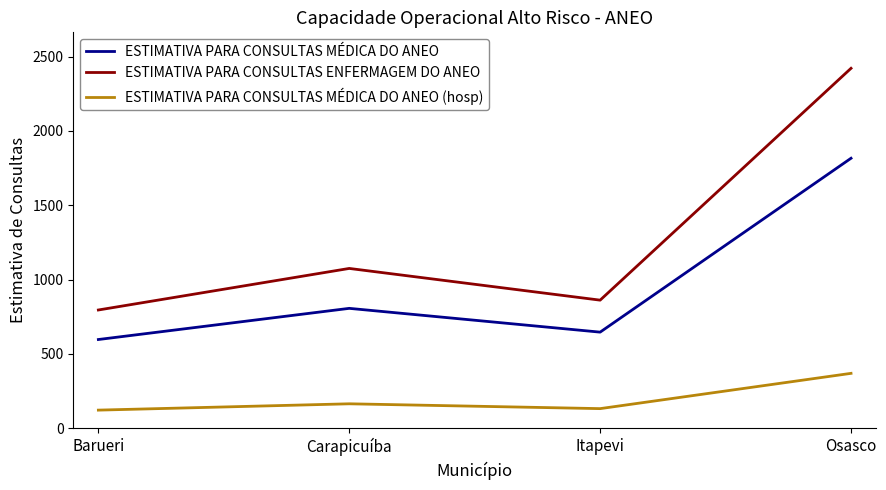

Read the ESTIMATIVA PARA CONSULTAS MÉDICA DO ANEO (hosp) value at Carapicuíba.

163.5